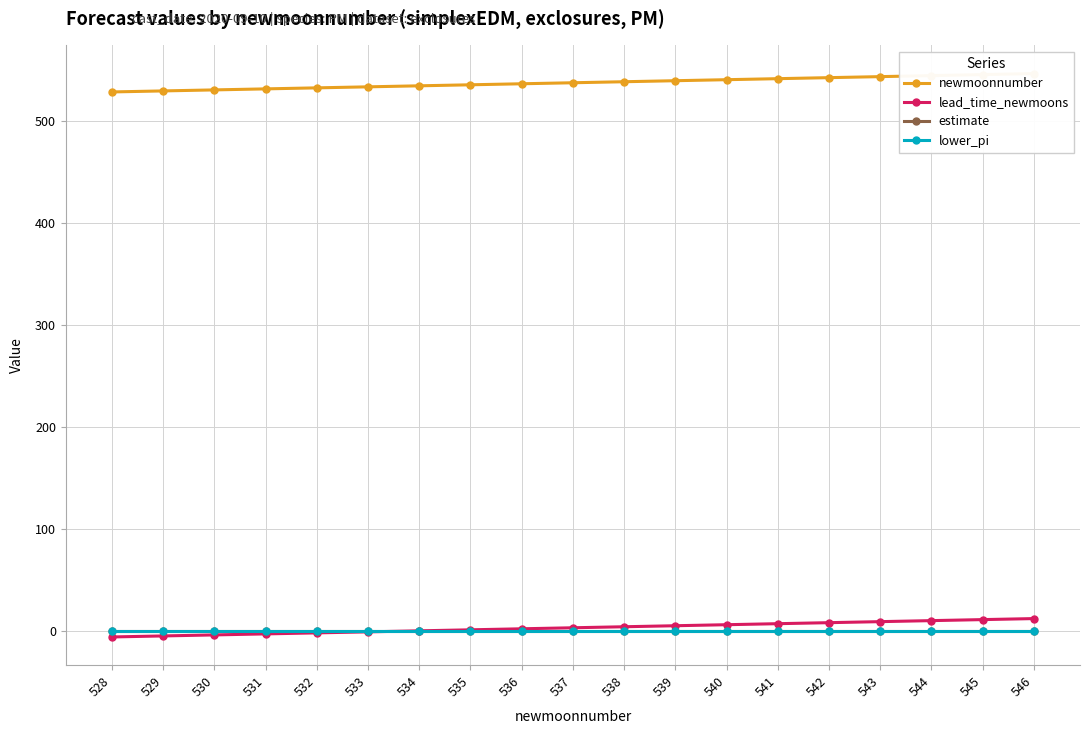

Between 539 and 540, which is larger?

540